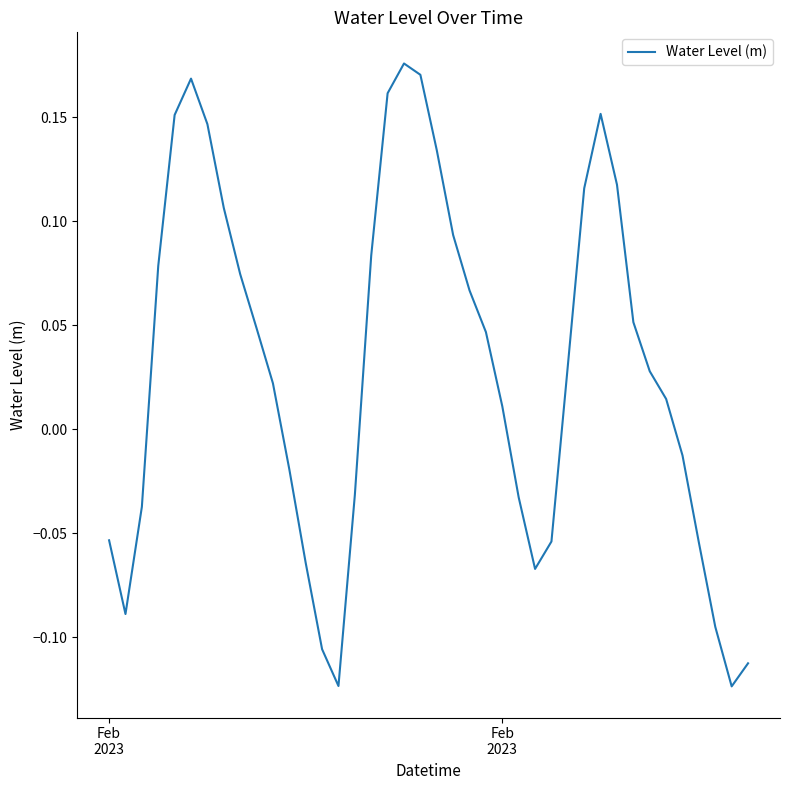

What is the difference between the maximum and minimum values?

0.3